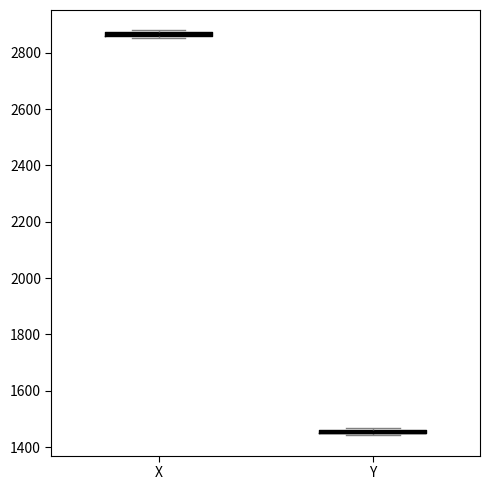

Which box has the highest median line?

X